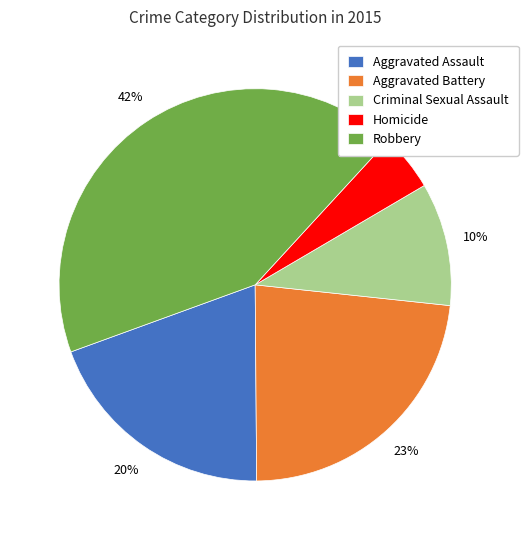

To the nearest percent, what portion does Aggravated Battery represent?

23%